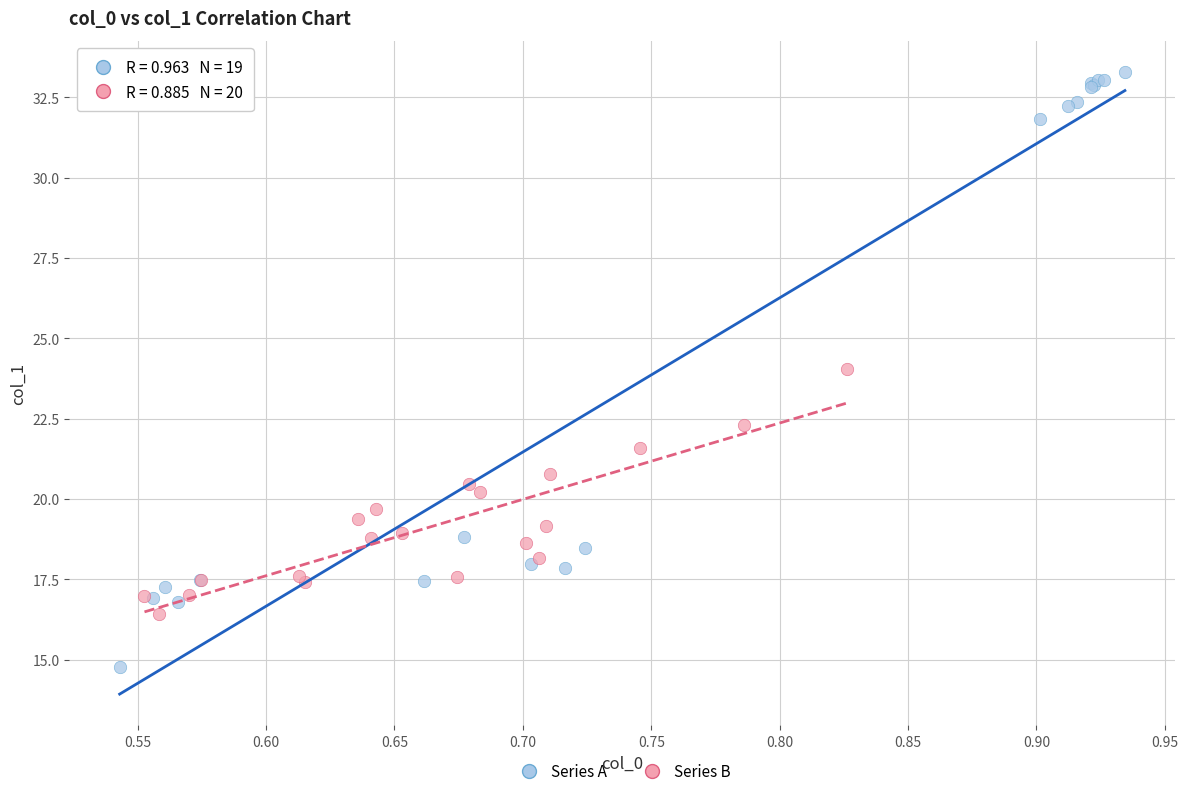

Which series reaches the maximum Y coordinate?

Series A